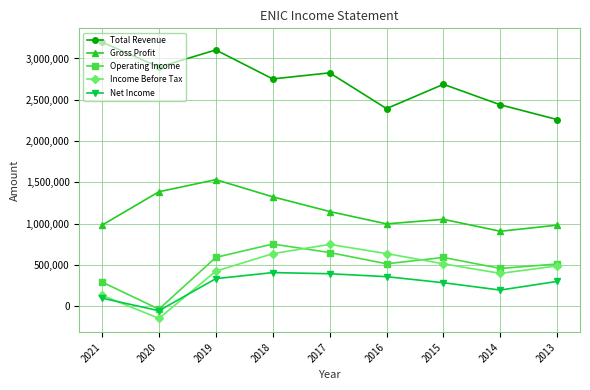

True or false: Income Before Tax and Total Revenue intersect in this chart.

False